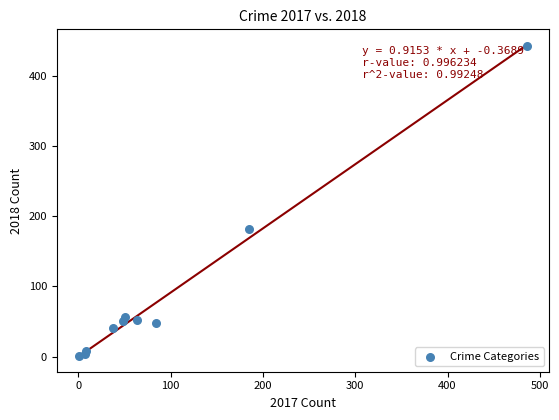

What Y value in the scatter plot is closest to 222?

182